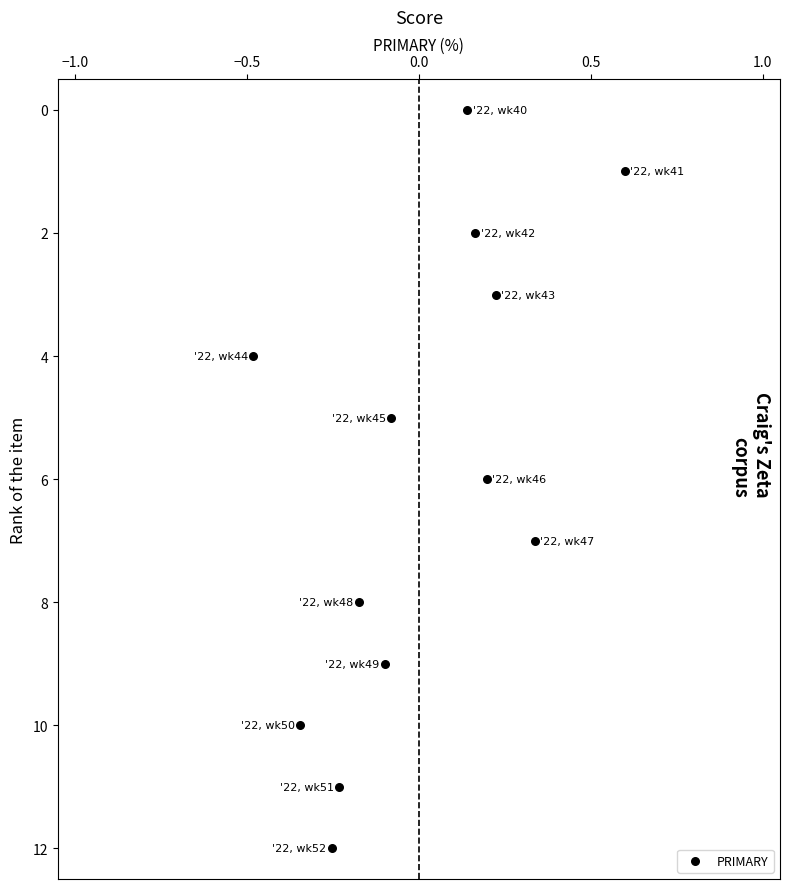

What is the range of Y values (max minus min)?

12